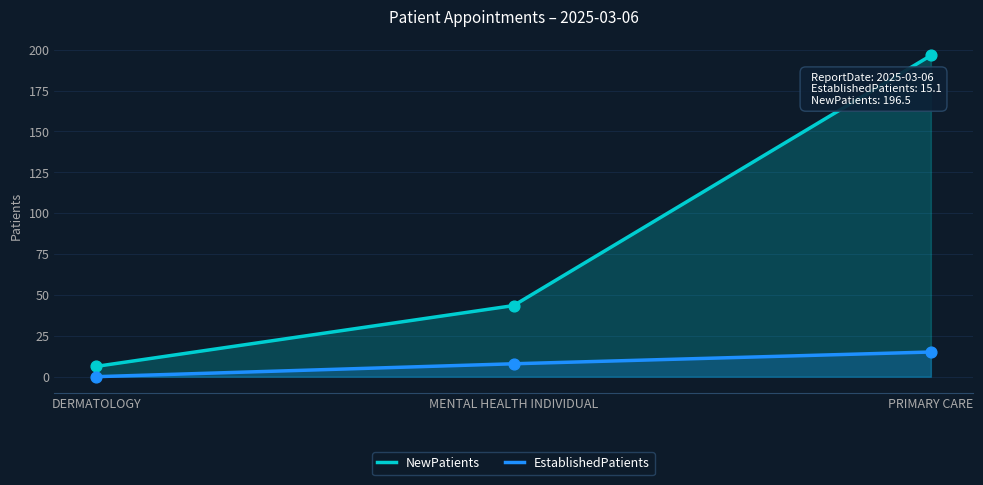

At how many categories does at least one series exceed 78?

1